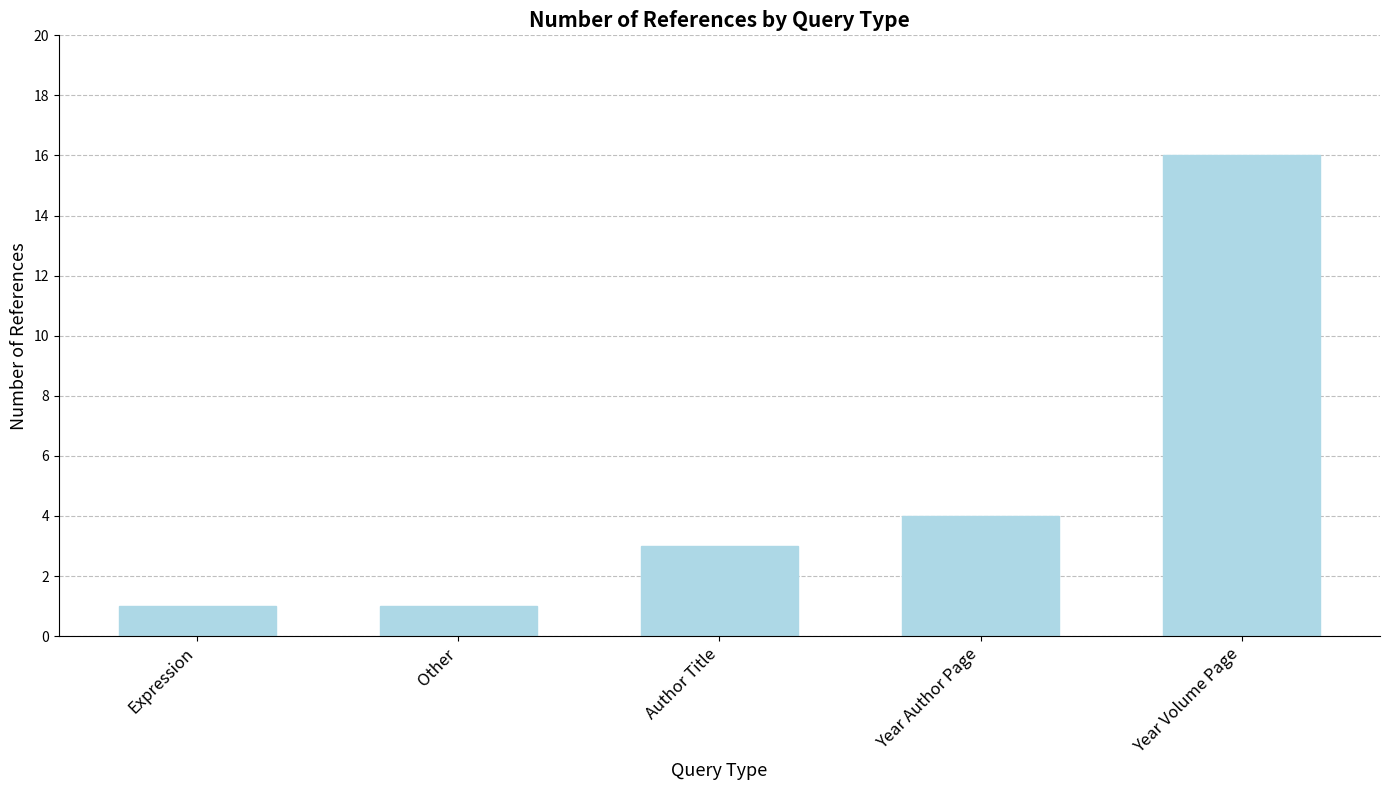

Is it true that the value at Expression is 1?

True